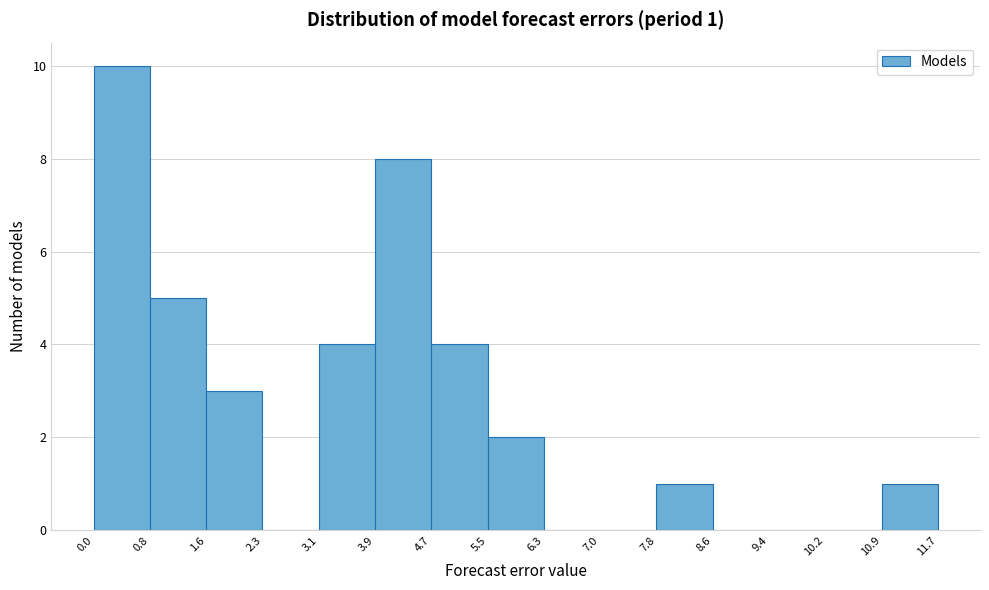

Which range on the x-axis has the tallest bar?

0.0 to 0.8